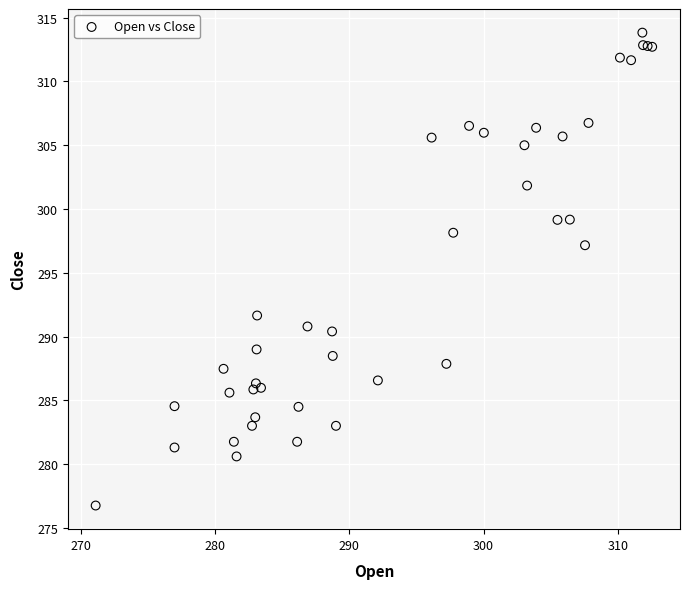

What Y value in the scatter plot is closest to 295?

297.2